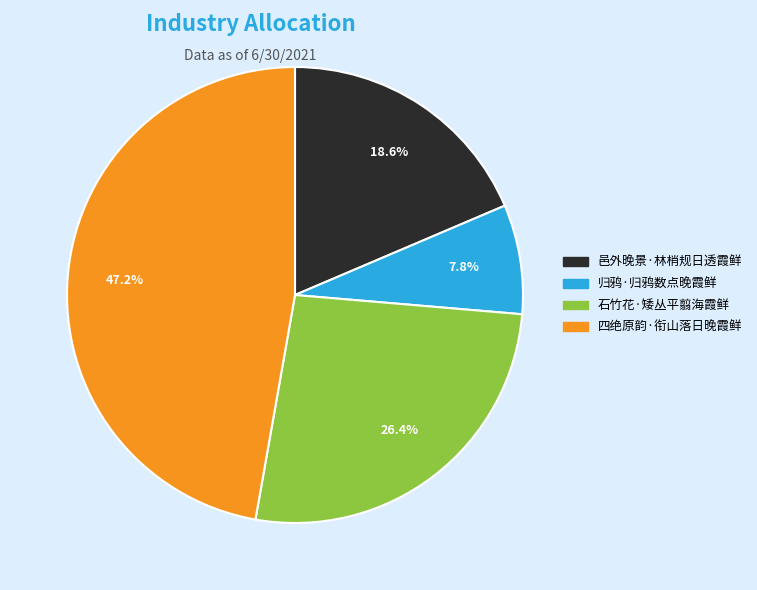

Which has a higher value, 四绝原韵·衔山落日晚霞鲜 or 邑外晚景·林梢规日透霞鲜?

四绝原韵·衔山落日晚霞鲜